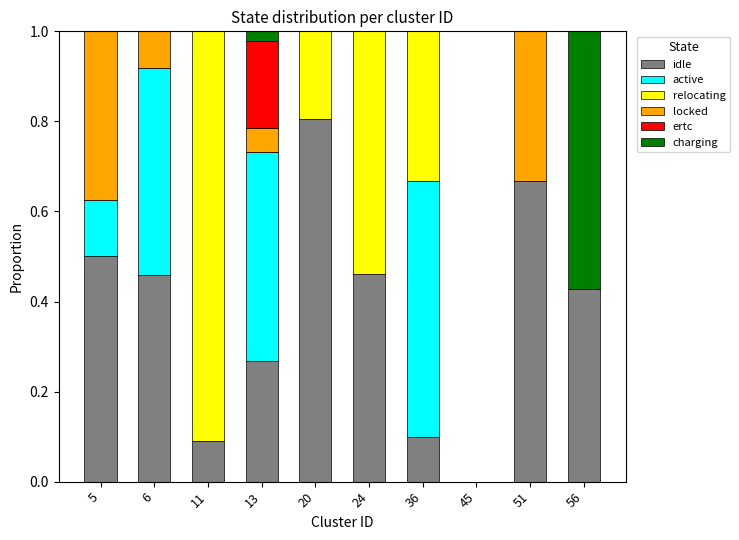

What is the total value across all series at 5?

1.0